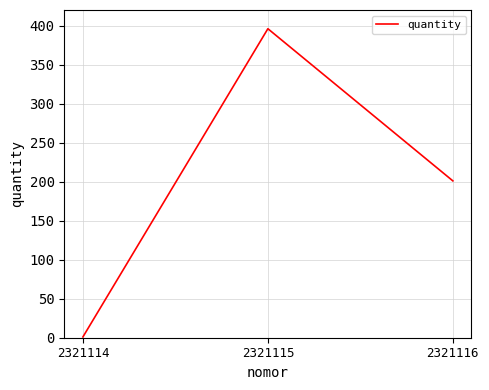

Count the number of categories in the chart.

3